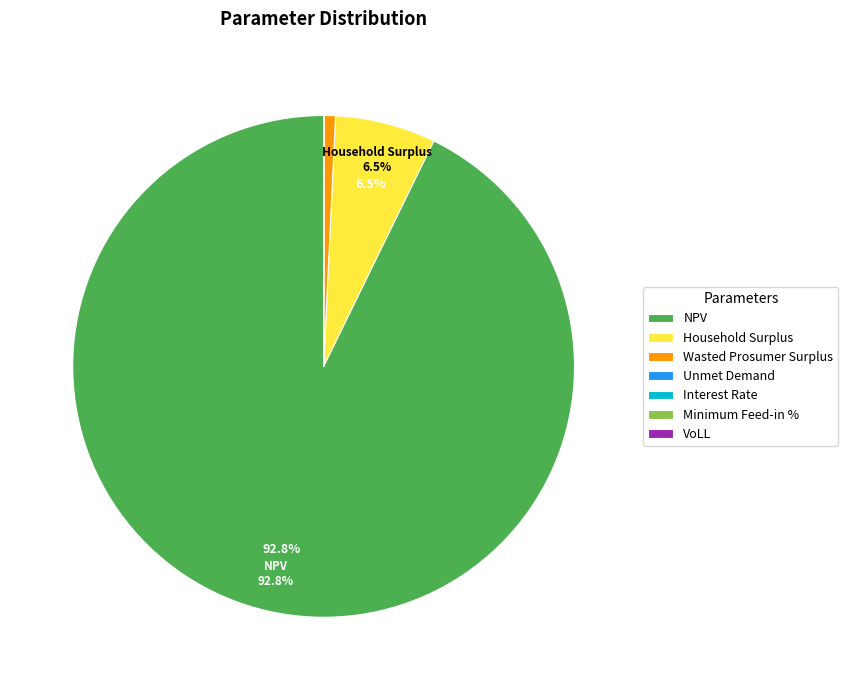

What portion of the pie excludes NPV?

7.2%